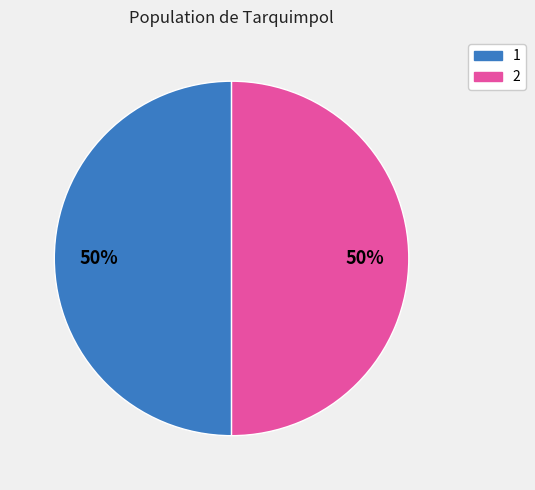

True or false: 2 accounts for 59% of the total.

False